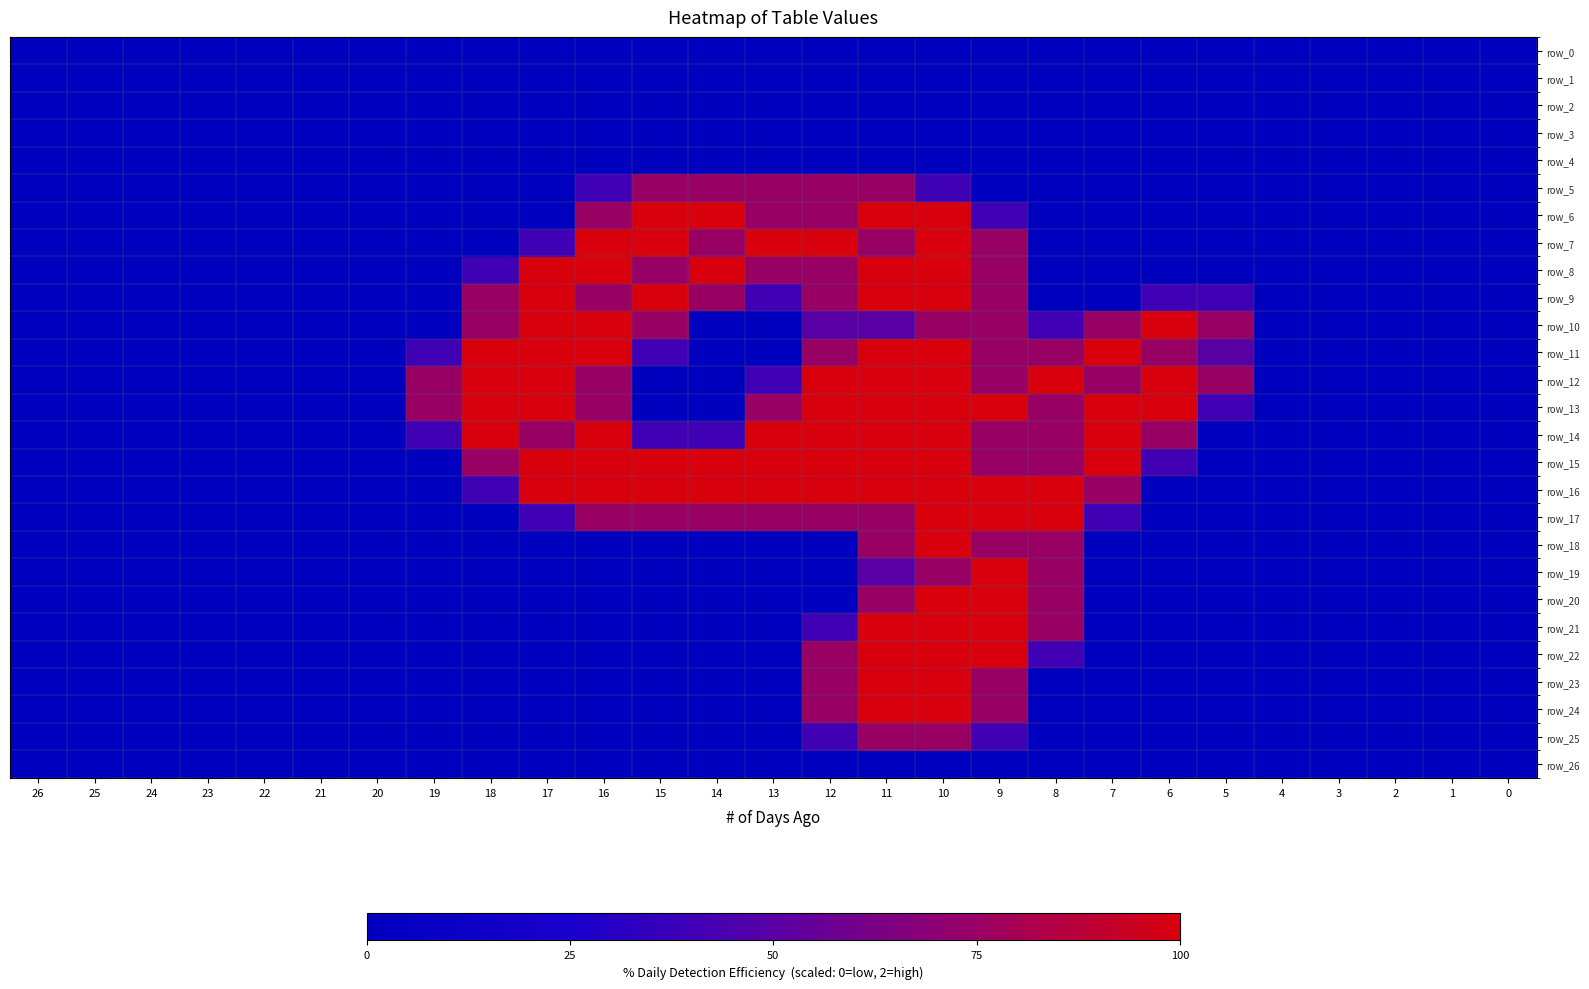

At how many categories does at least one series exceed 0?

15